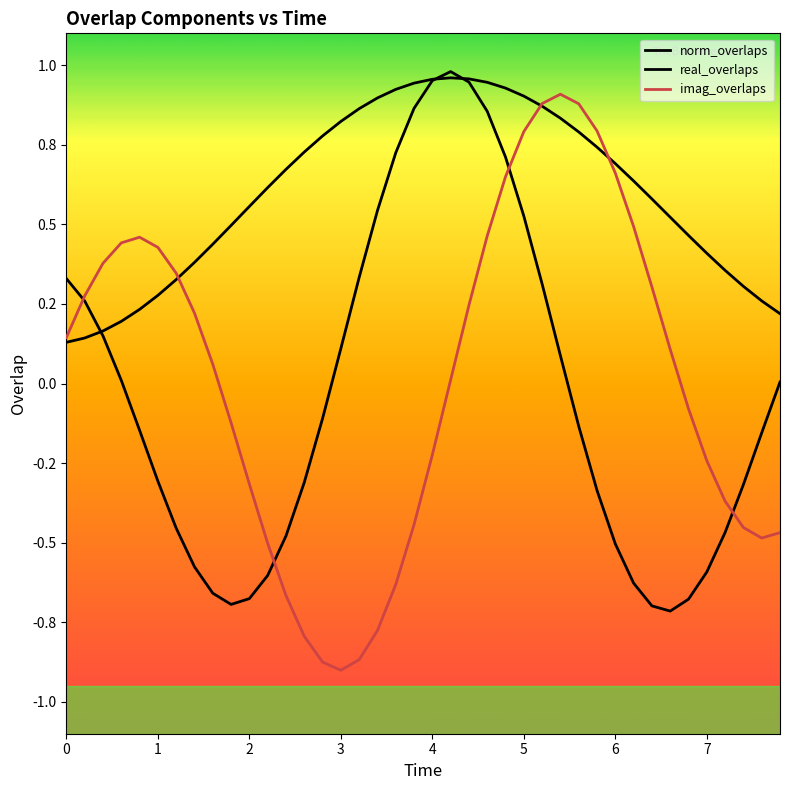

Which category has the lowest value across all series?

3